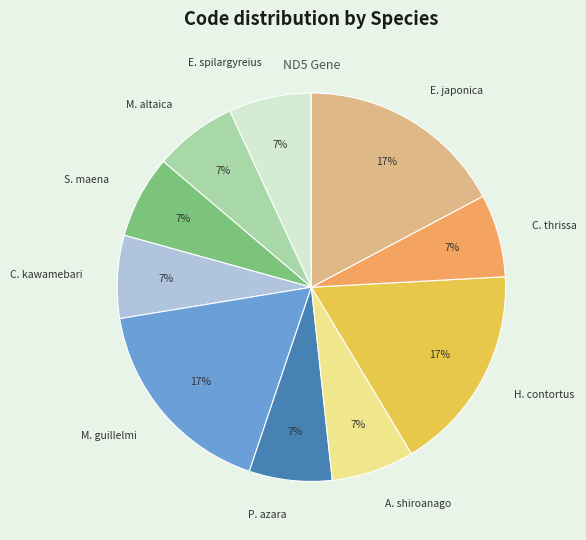

Which has a higher value, E. spilargyreius or E. japonica?

E. japonica